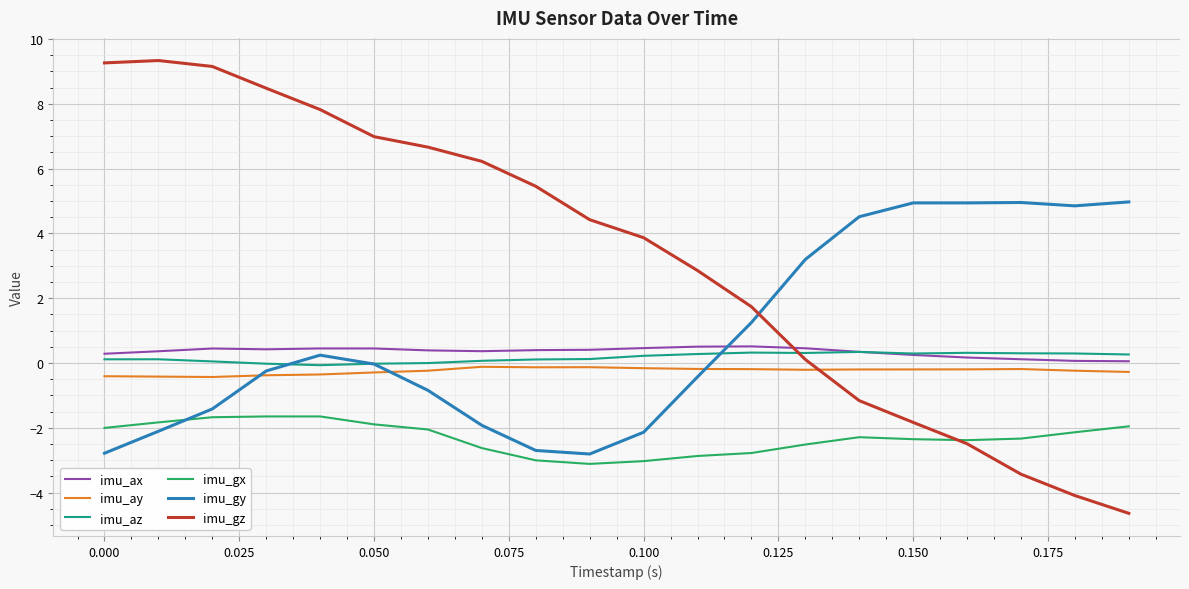

What is the average value of the imu_gy series?

0.8